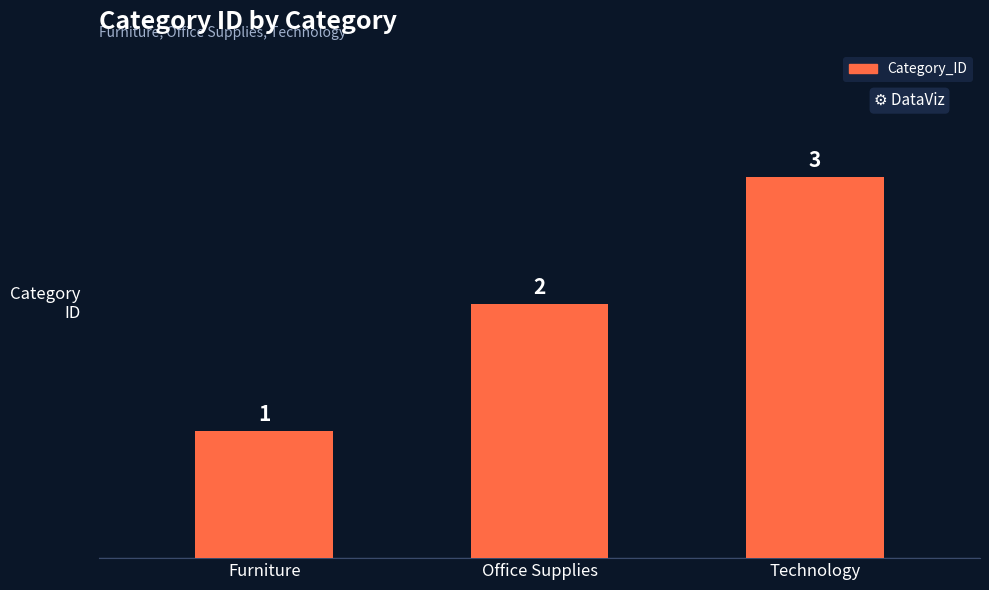

How many bars are there in total?

3